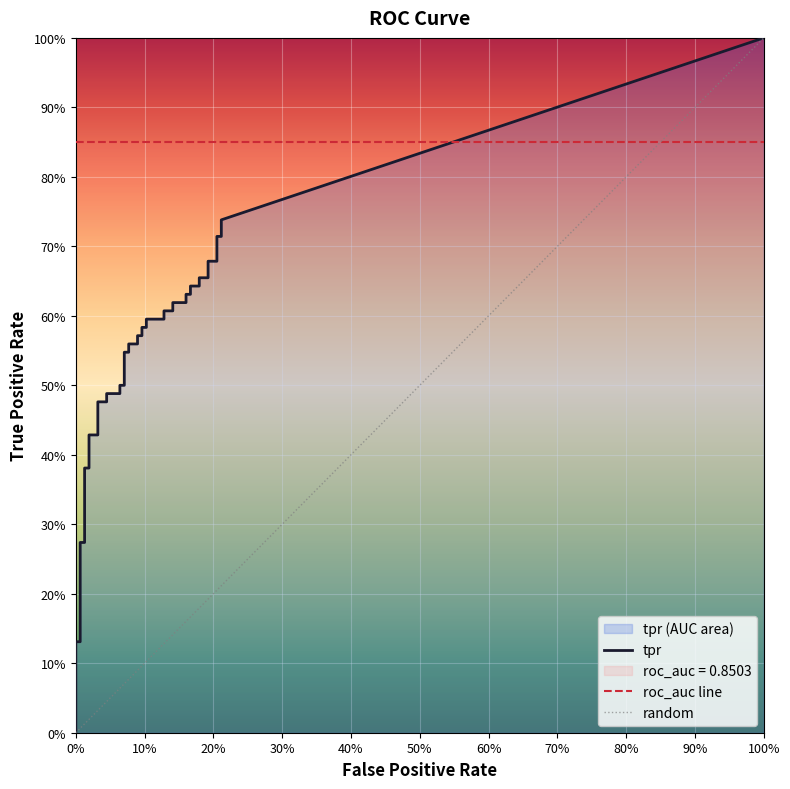

What is the difference between the second highest and minimum values in the fpr series?

0.2